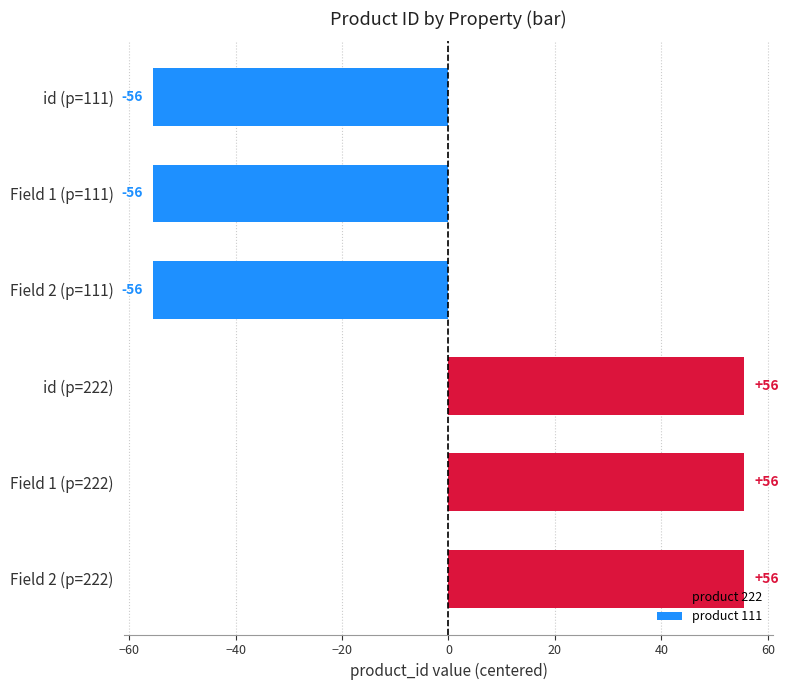

Rank the categories by value from lowest to highest.

id, Field 1, Field 2, id, Field 1, Field 2